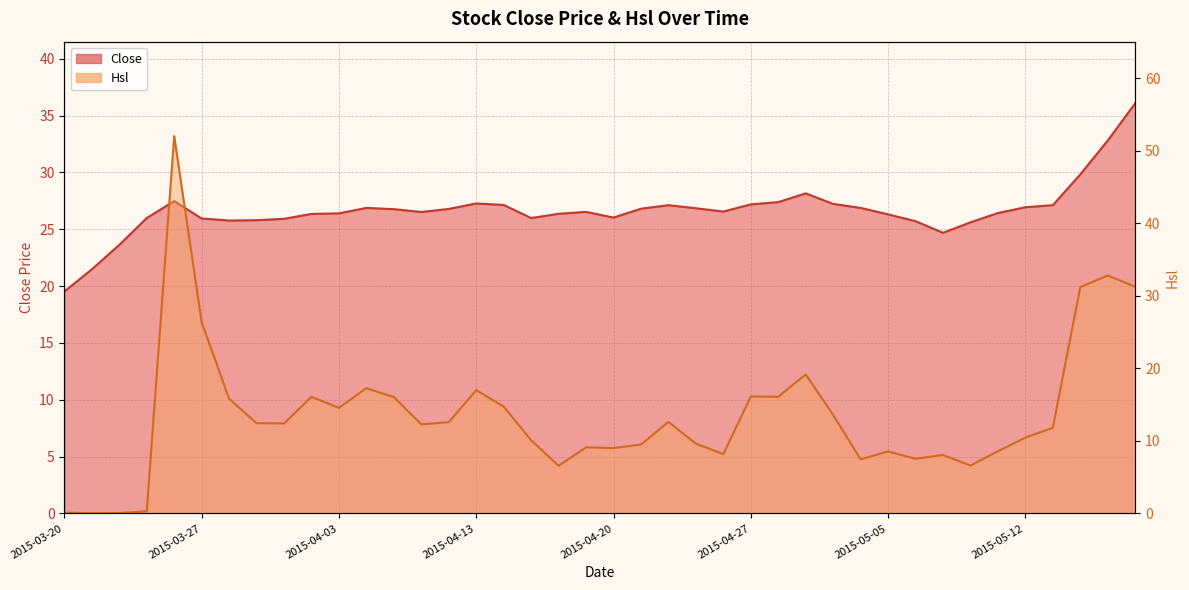

What is the label of the 2nd point from the right?

2015-05-15